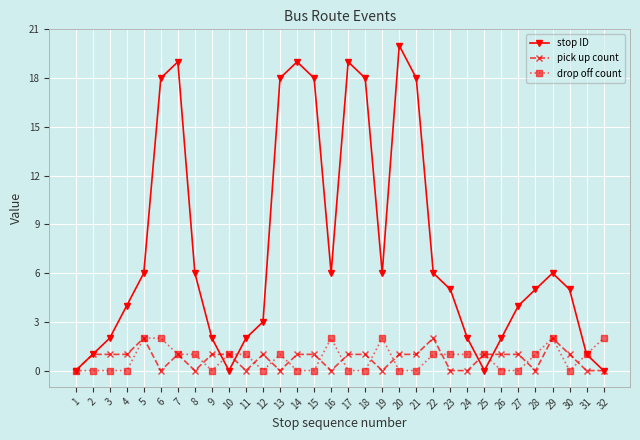

Which series has the largest total across all categories?

stop ID